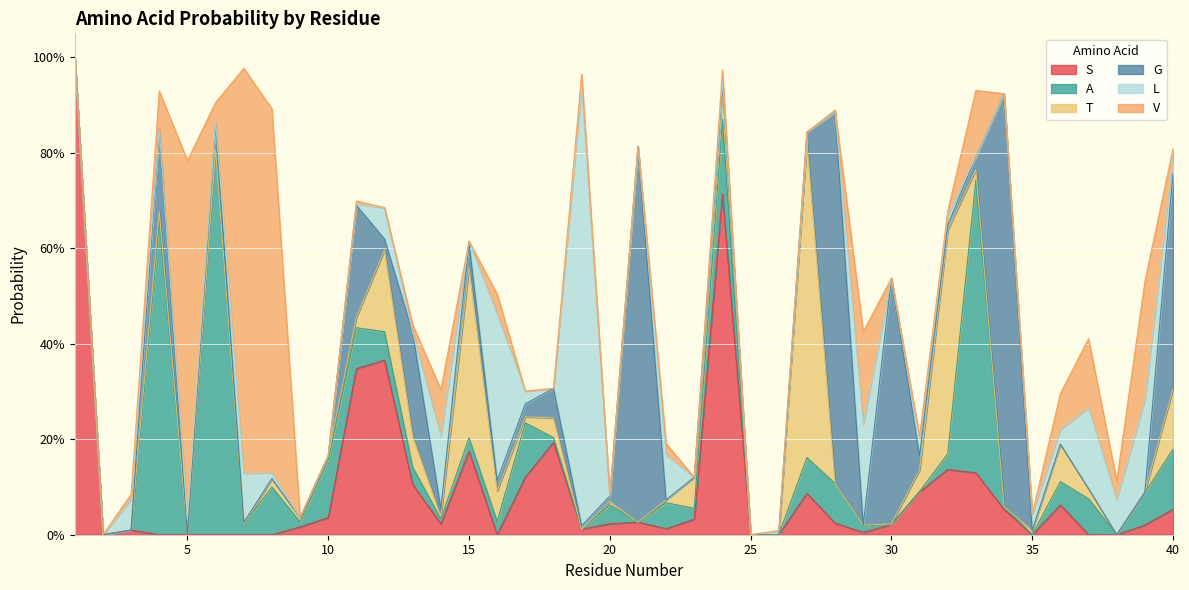

Is it true that T equals 0.5 at 15?

False